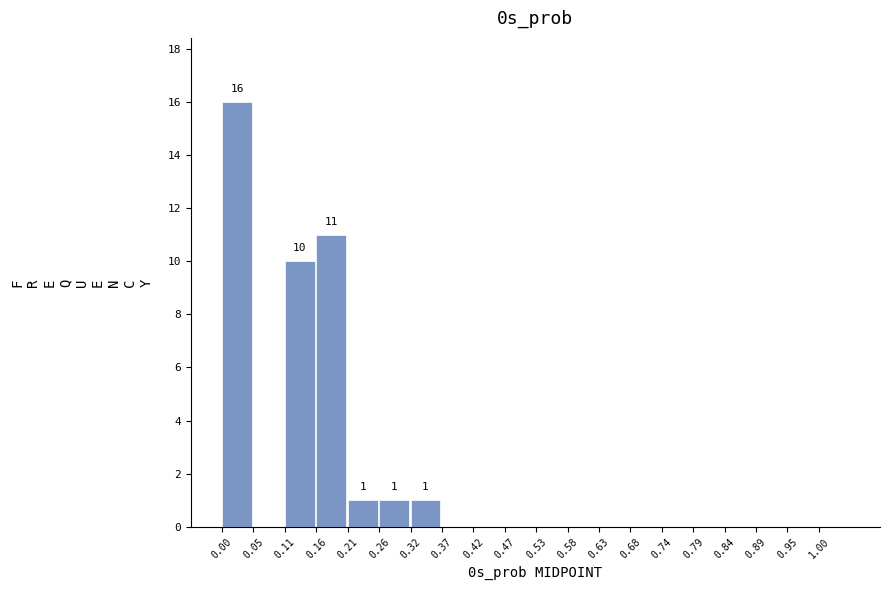

Which range on the x-axis has the tallest bar?

0.00 to 0.05